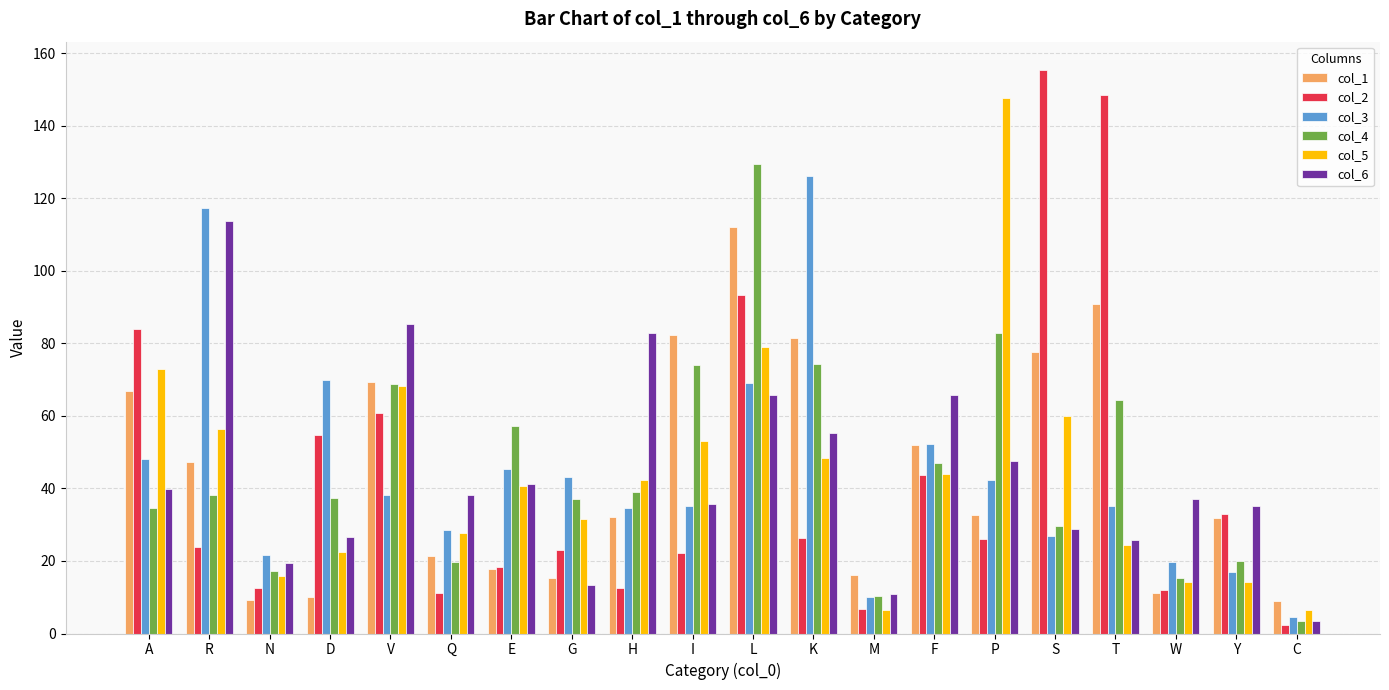

What is the difference between the highest and lowest values at M?

9.4